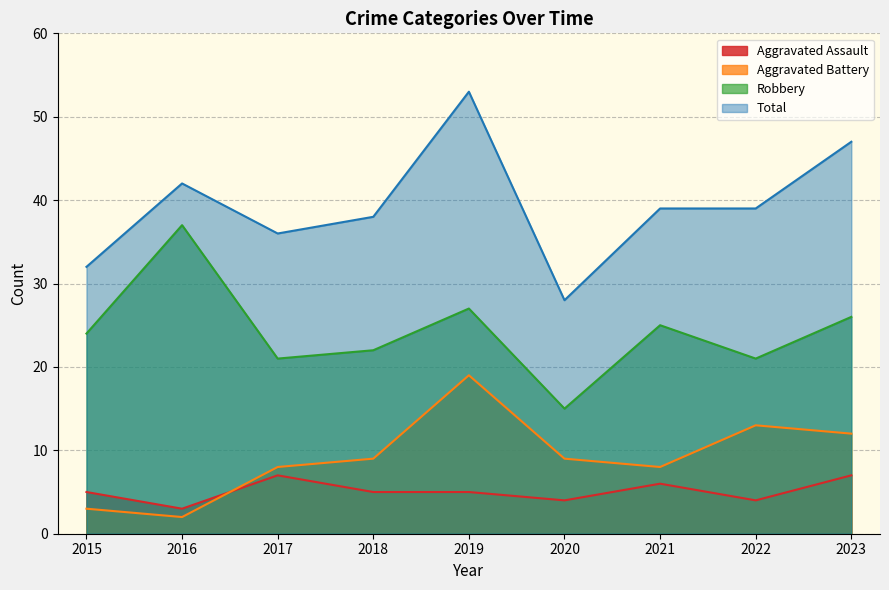

The Aggravated Battery series shows 8 at 2017. True or false?

True